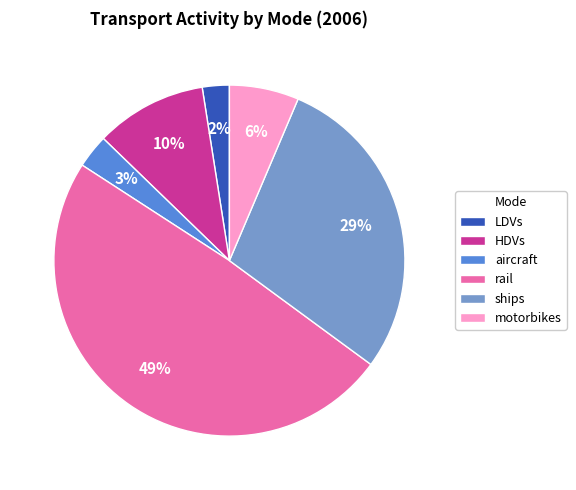

To the nearest percent, what percentage of the pie is ships?

29%